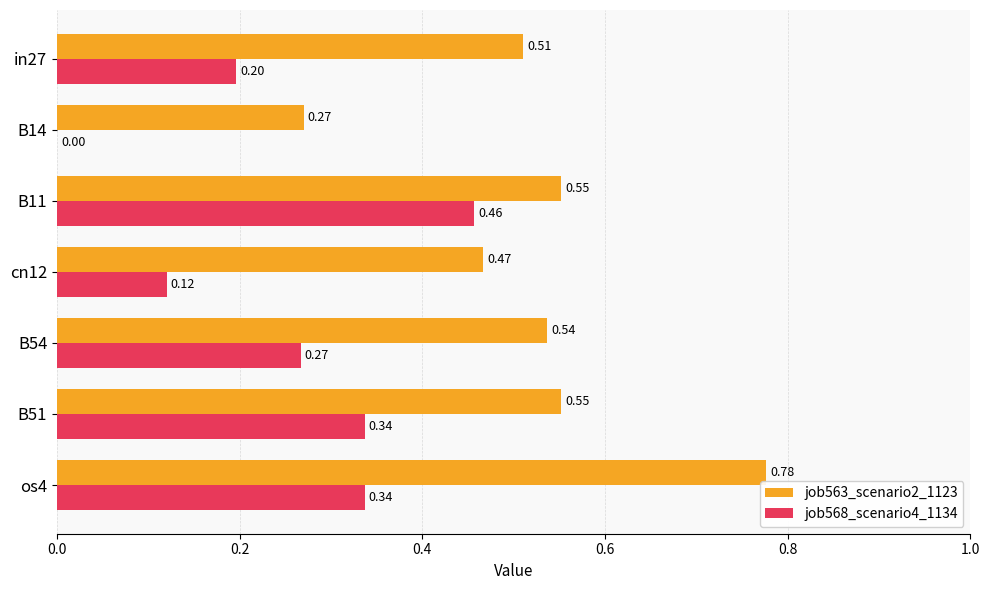

What is the sum of the job563_scenario2_1123 values at B11 and os4?

1.3